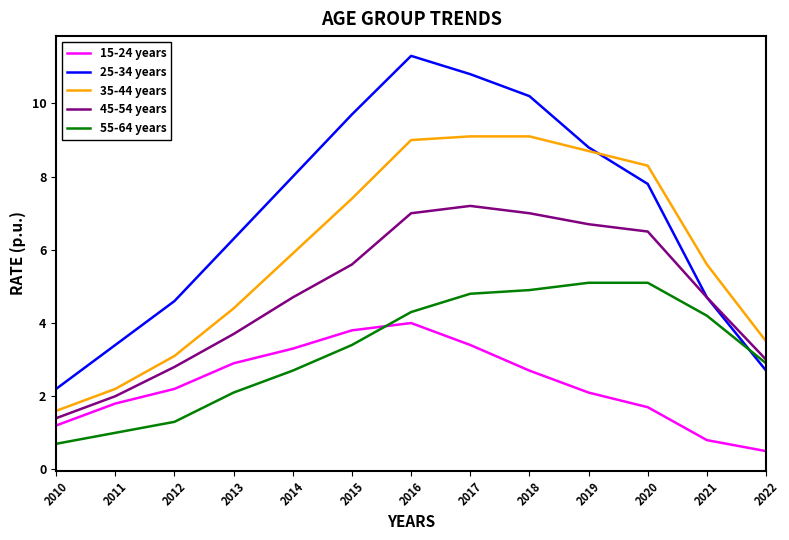

Which series ends up on top after the final intersection of 55-64 years and 15-24 years?

55-64 years